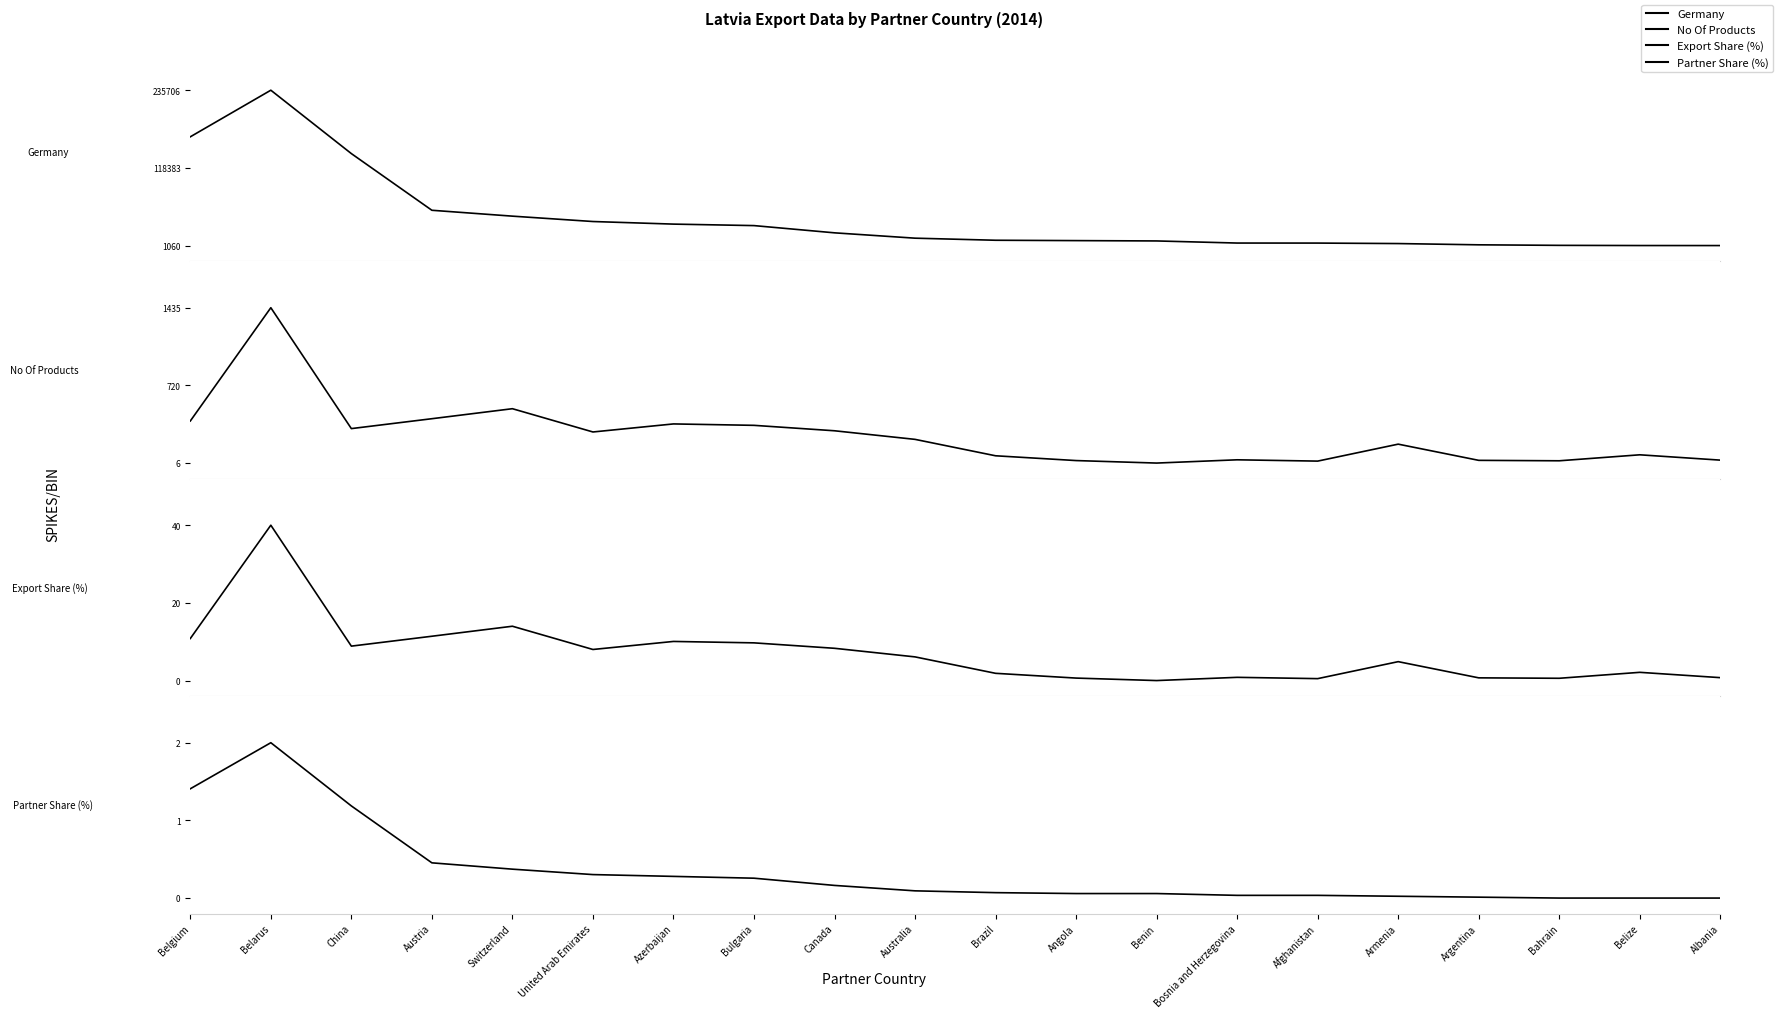

What is the spread (max minus min) of values at Azerbaijan?

0.1